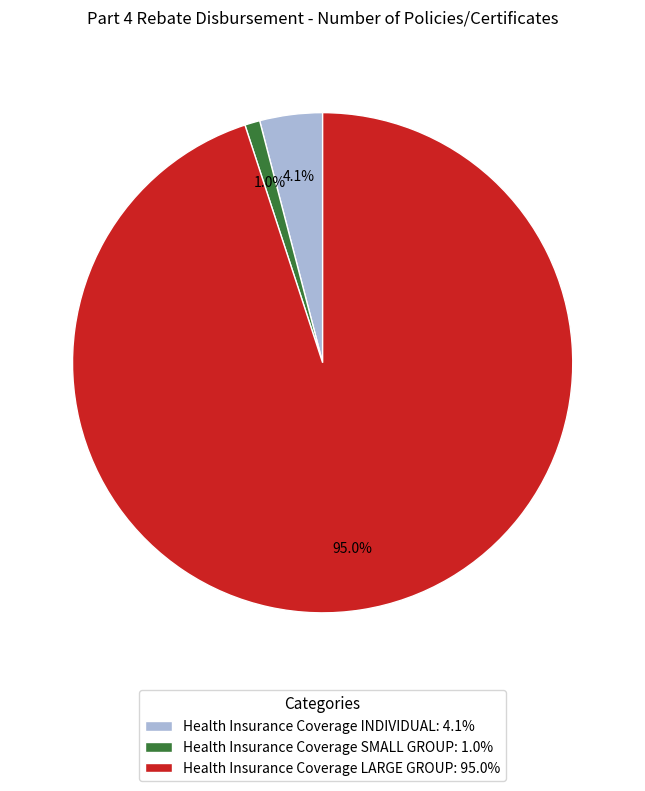

Count the number of slices in the pie.

3